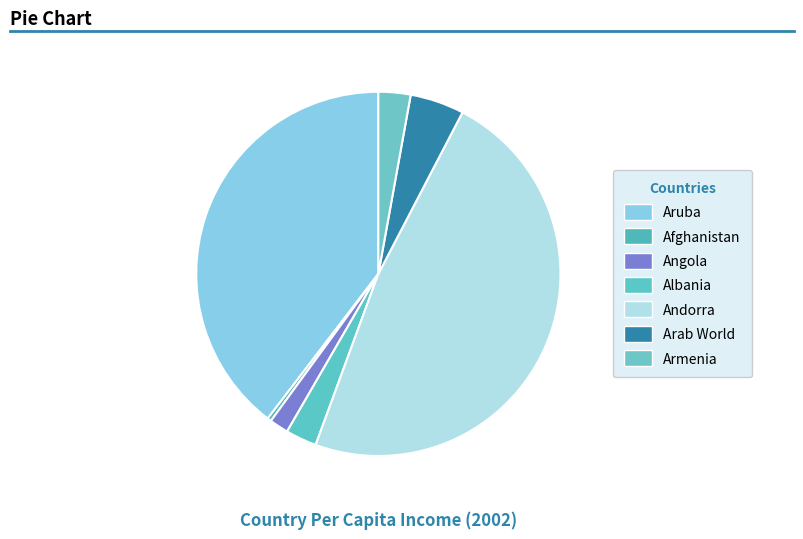

Is it true that Aruba is 40% of the pie?

True